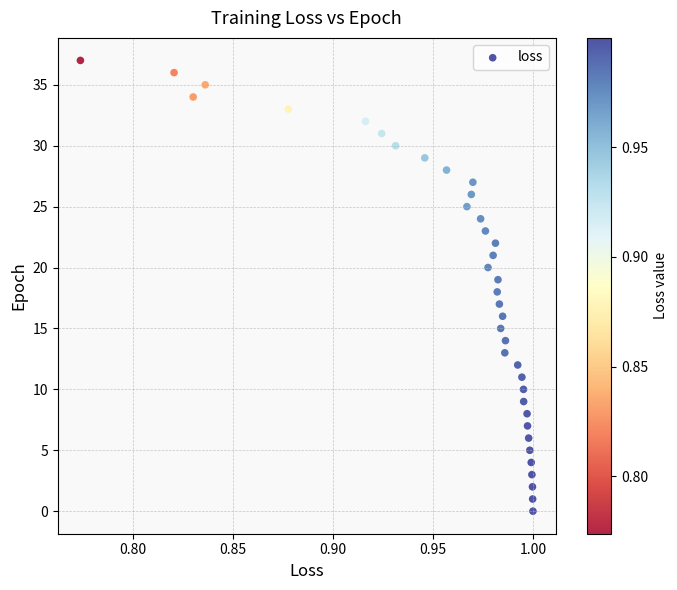

What is the range of Y values (max minus min)?

37